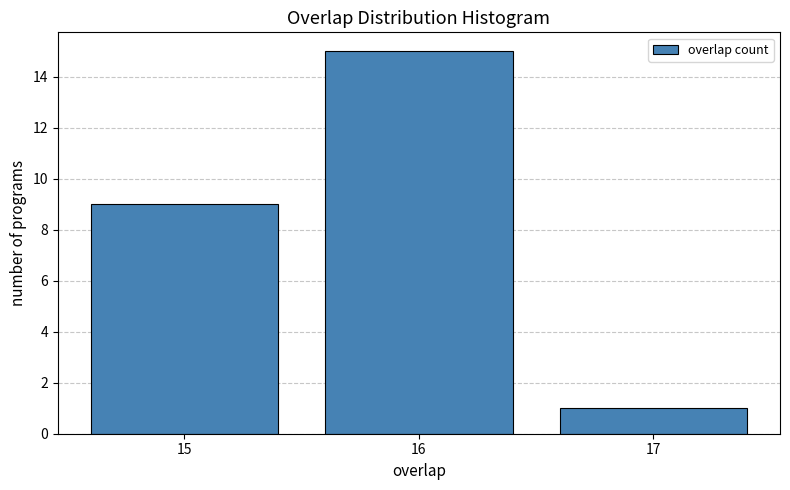

How tall is the bar that spans 16.5 to 17.5 on the x-axis? The values are not printed on the chart, so give them approximately, as read against the axis.

1